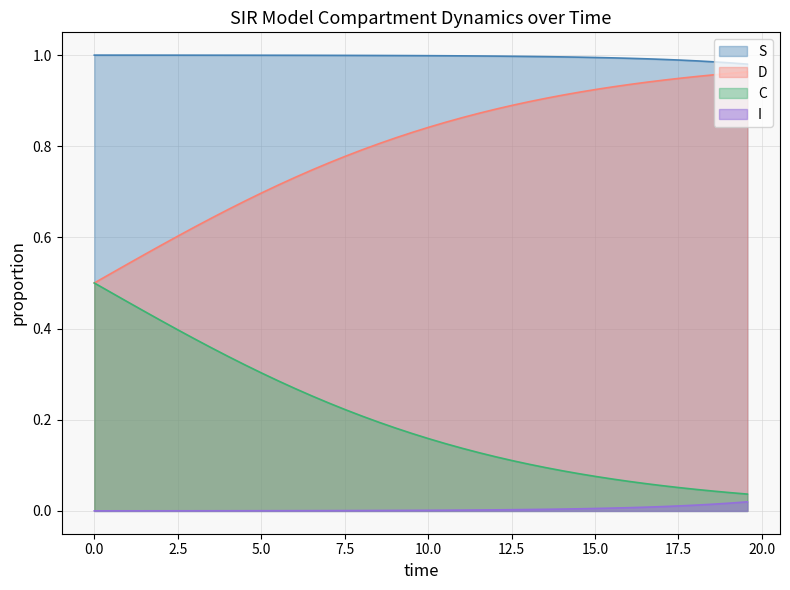

True or false: D and I intersect in this chart.

False